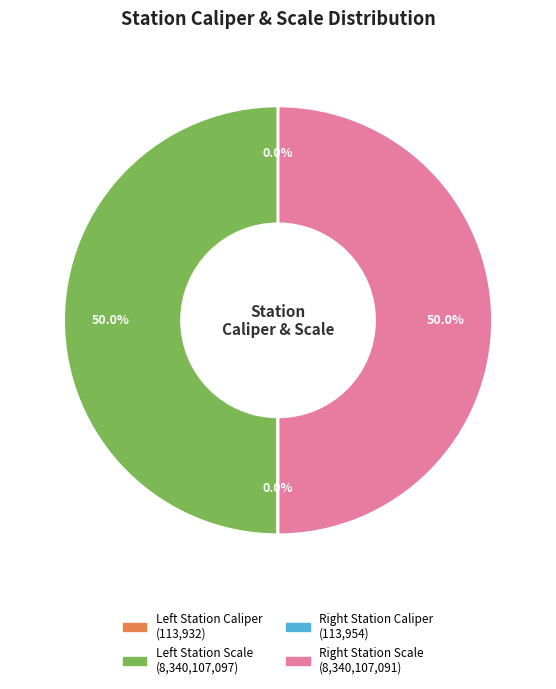

Does any single category account for the majority?

No